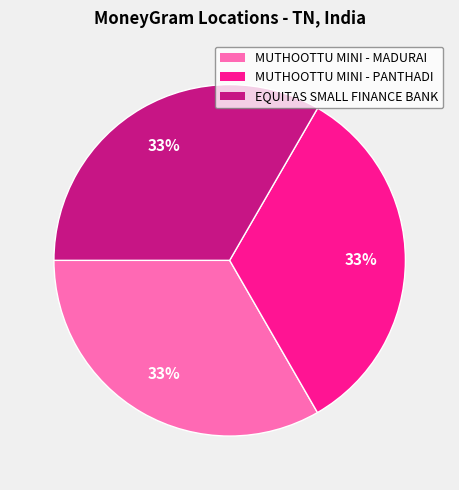

Is there a majority slice in this chart?

No